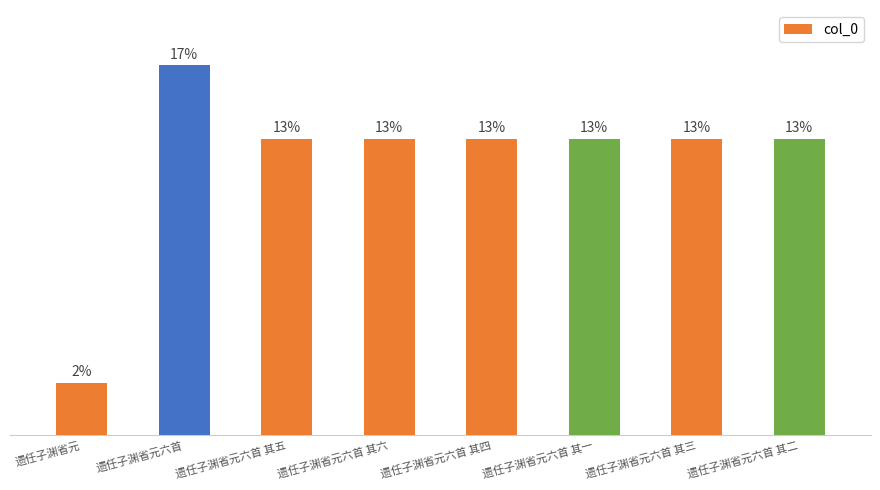

What position from the right is 遗任子渊省元六首 其三?

2